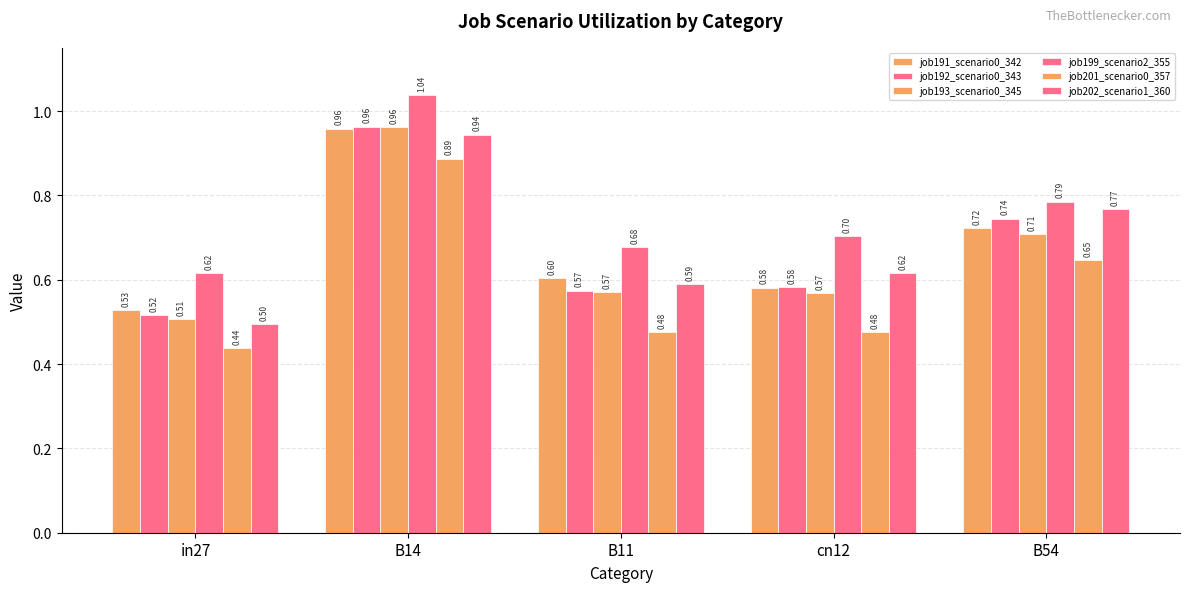

Does the chart contain any negative values?

No